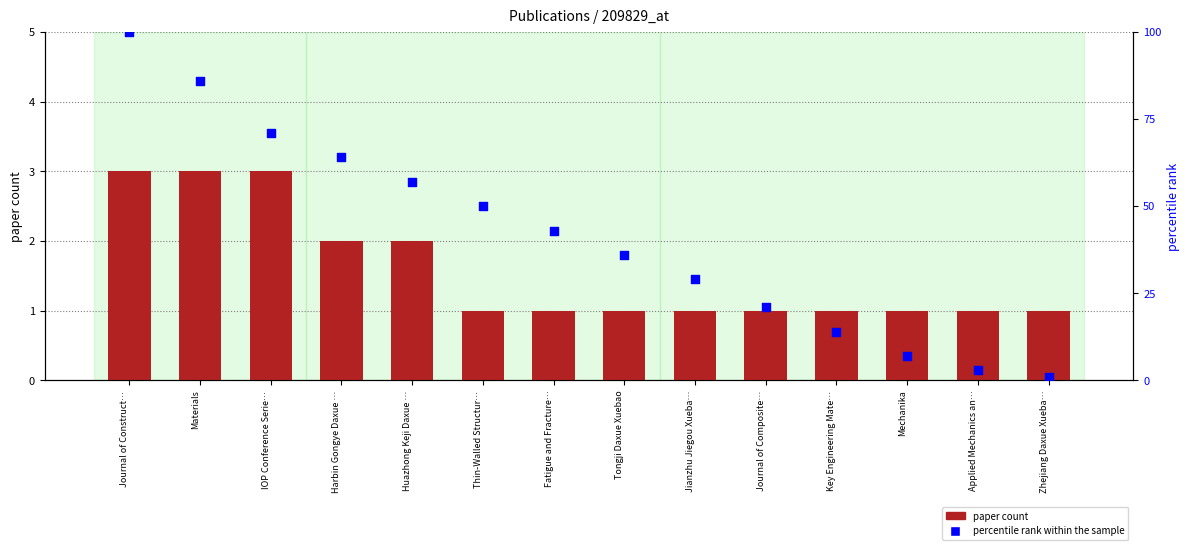

Is the value of percentile rank within the sample at IOP Conference Serie… greater than the value of paper count at IOP Conference Serie…?

Yes